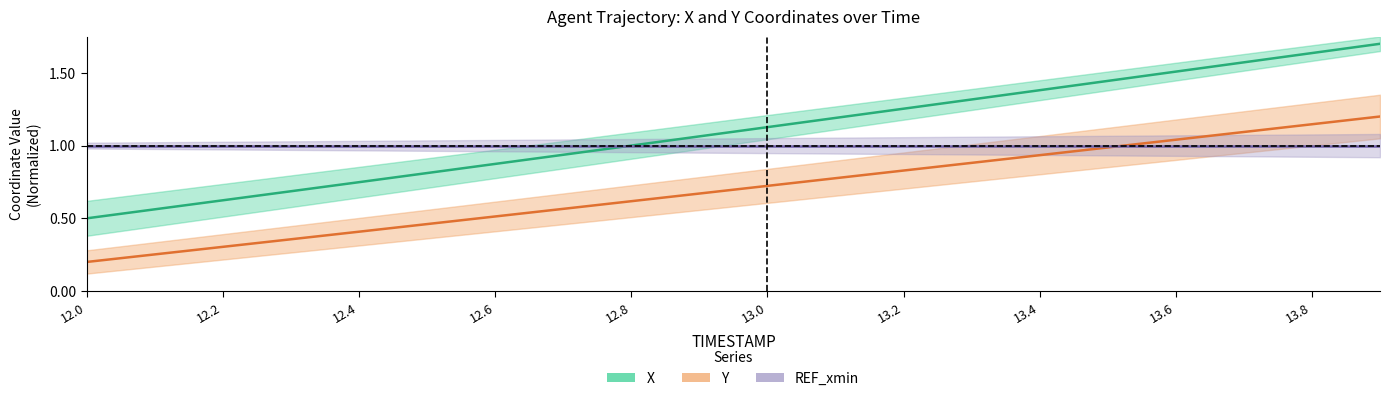

How many values in the X series exceed 1?

12